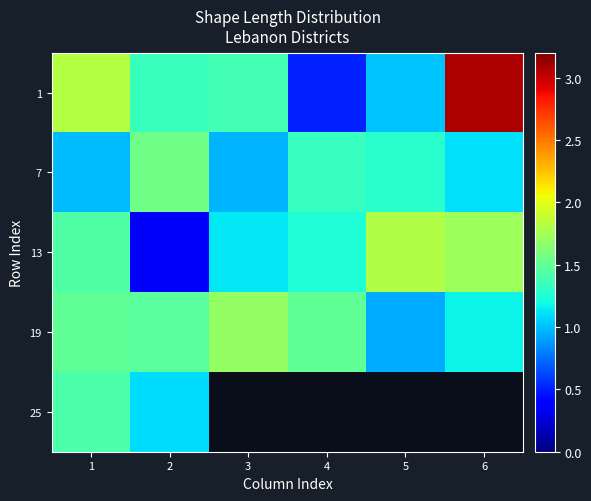

List the labels in order of 13 value, largest first.

5, 6, 1, 4, 3, 2